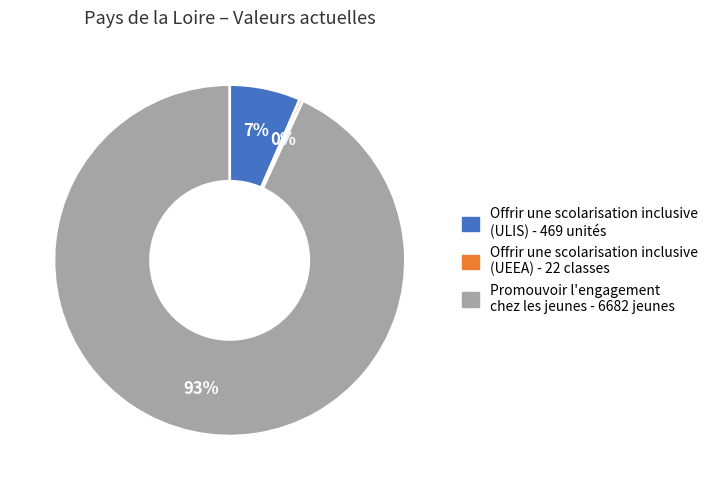

Is the sum of Promouvoir l'engagement chez les jeunes - 6682 jeunes and Offrir une scolarisation inclusive (UEEA) - 22 classes greater than half?

Yes